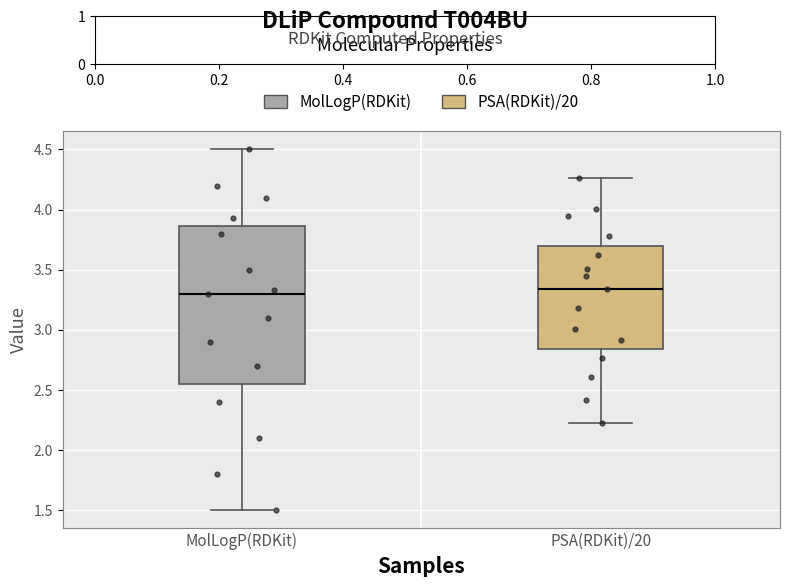

Reading left to right, transcribe this box plot: for each box, give where its median line is, the range the box spans, and where its two whiskers end, as read against the y-axis. The values are not printed on the chart, so give them approximately, as read against the axis.

MolLogP(RDKit): median 3.30, box 2.55 to 3.85, whiskers 1.50 to 4.50
PSA(RDKit)/20: median 3.35, box 2.85 to 3.70, whiskers 2.25 to 4.25